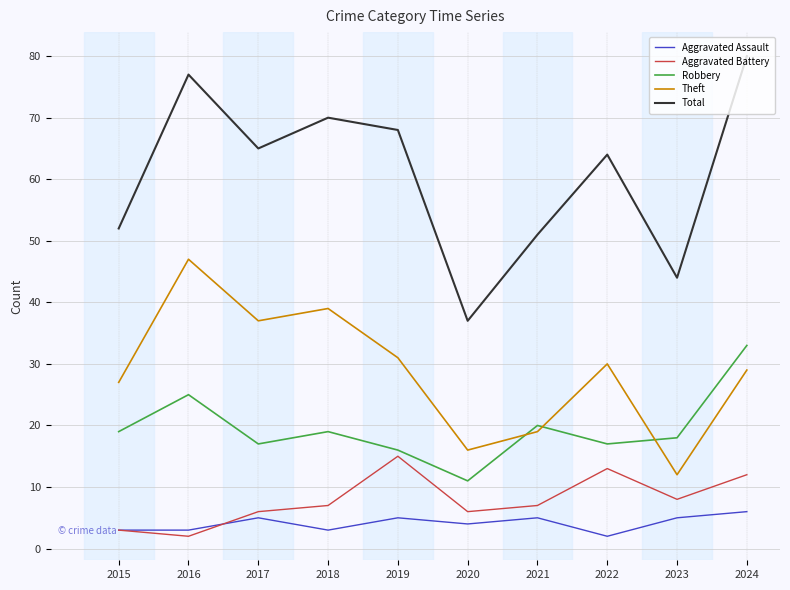

True or false: Aggravated Battery and Theft cross at least once.

False